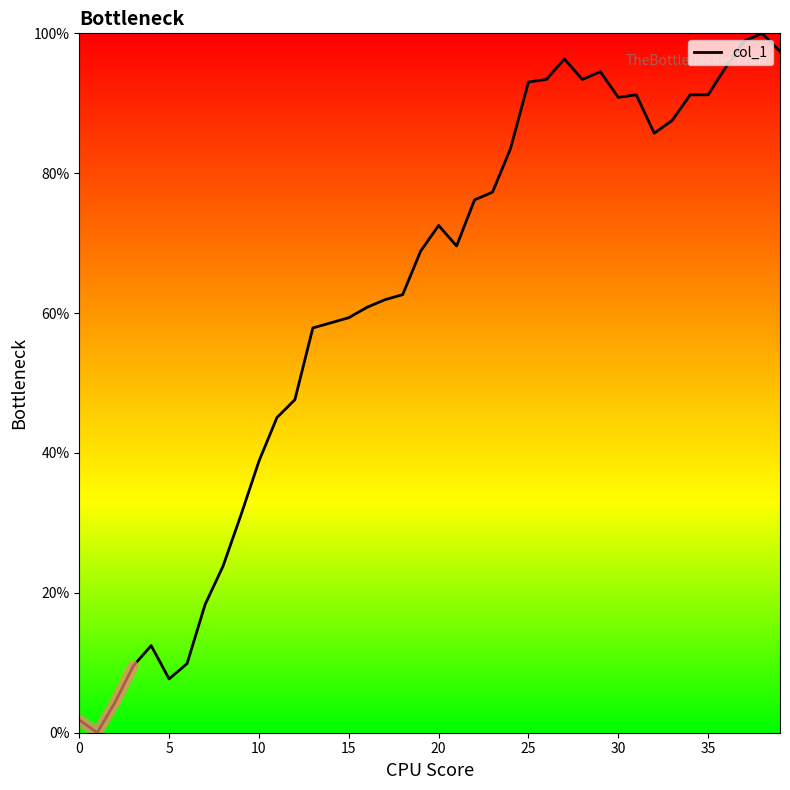

What is the label of the 13th point from the left?

12